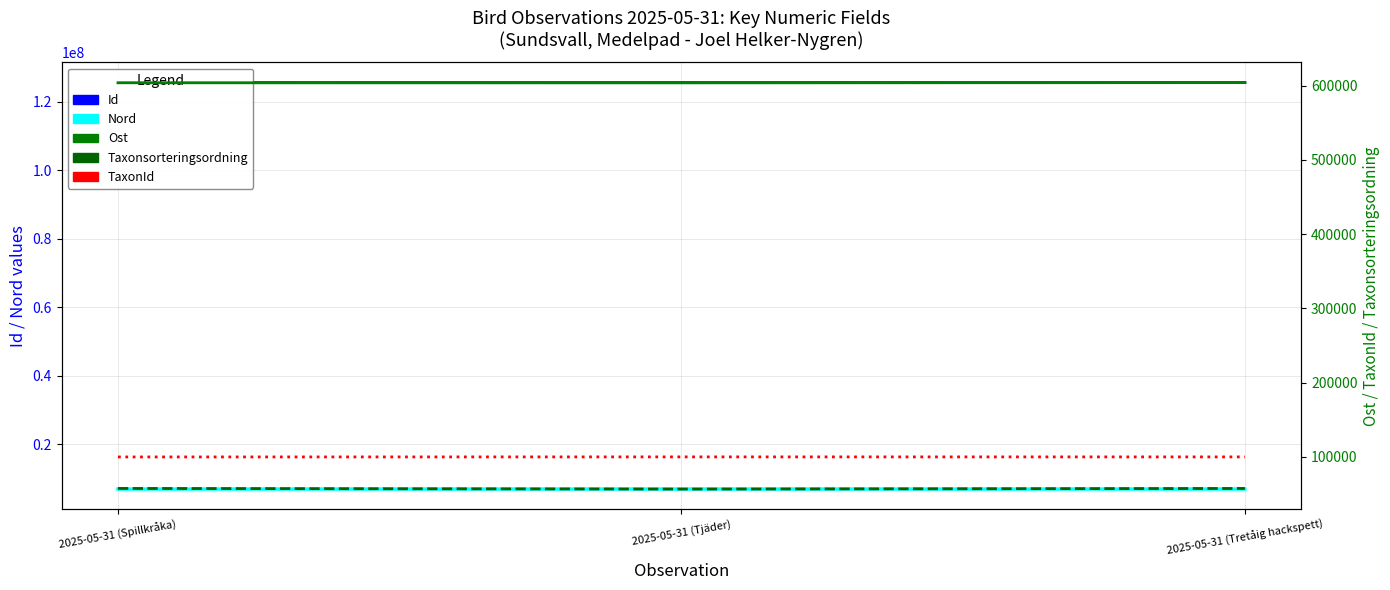

Reading left to right, extract all data points from this chart.

Id: 125560256	125571869	125565383
Nord: 6936929	6936888	6936964
Ost: 603788	603685	604000
Taxonsorteringsordning: 57669	56844	57652
TaxonId: 100049	100138	100109